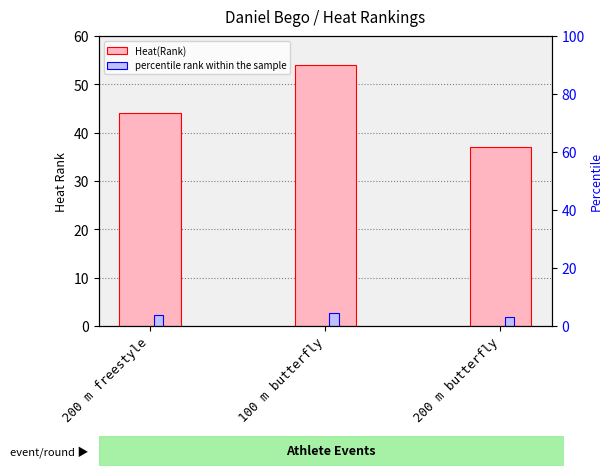

Which category has the highest value in the percentile rank within the sample series?

100 m butterfly